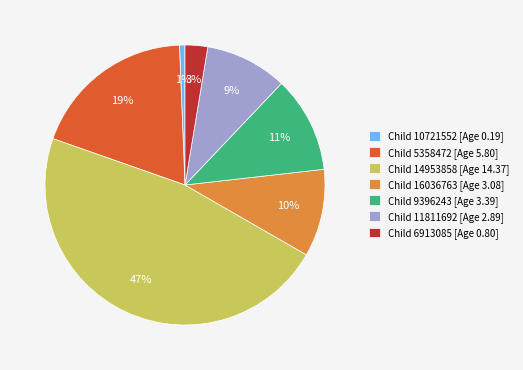

How many slices are in this pie chart?

7